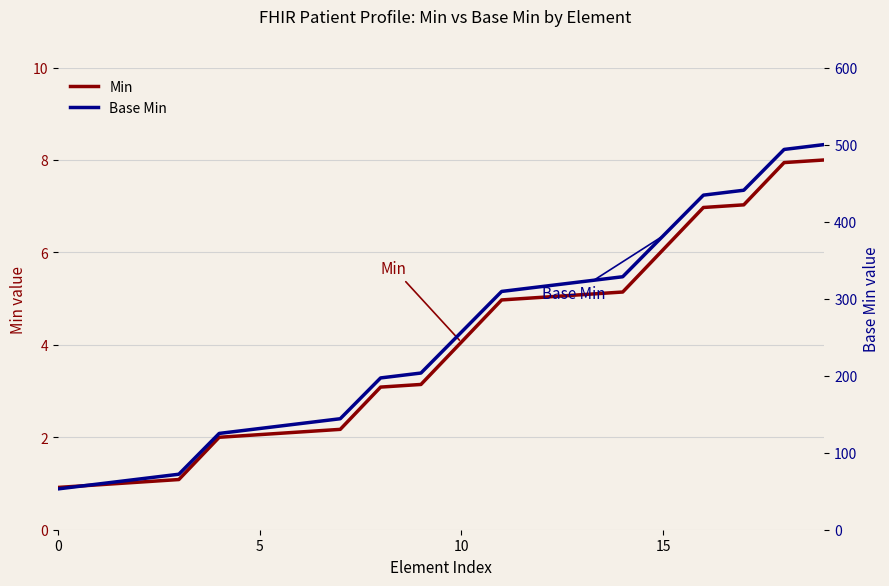

What is the difference between the second highest and minimum values in the Base Min series?

440.7